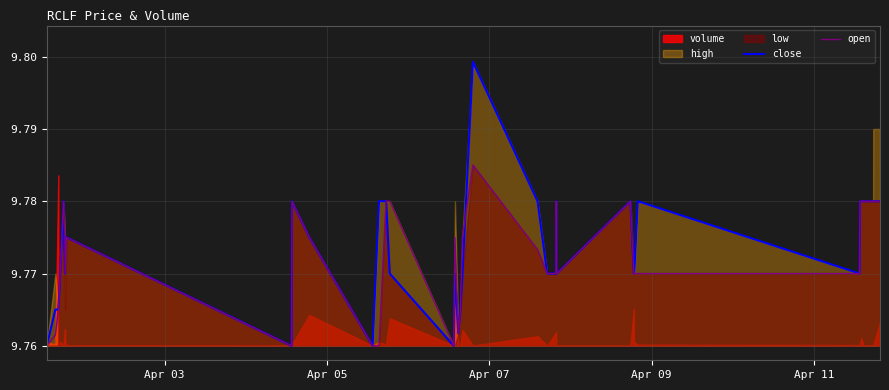

In open, how many points are lower than both neighbors (excluding endpoints)?

4